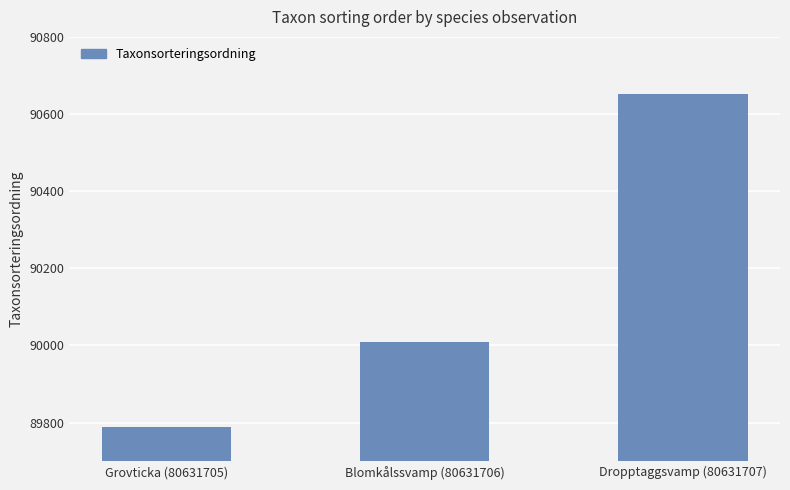

What is the value of the 2nd bar from the left?

90008